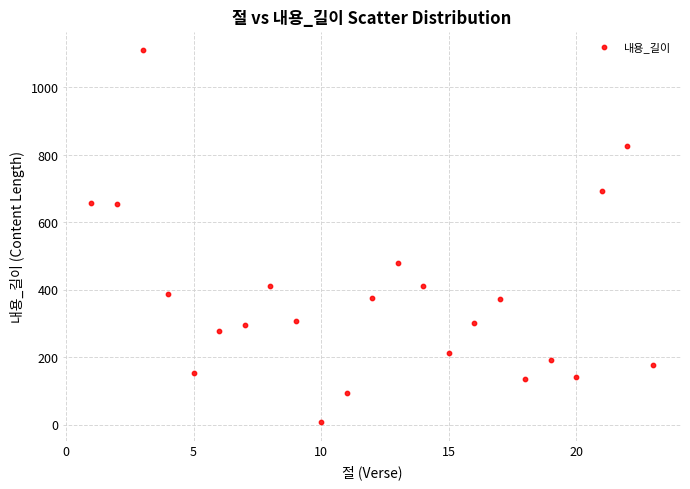

What is the range of X values (max minus min)?

22